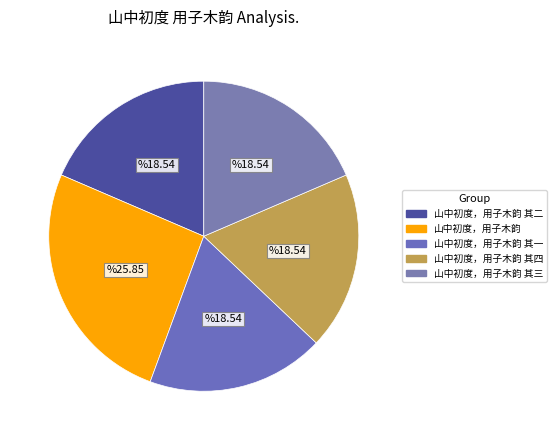

The 山中初度，用子木韵 其一 slice represents 19% of the pie. True or false?

True